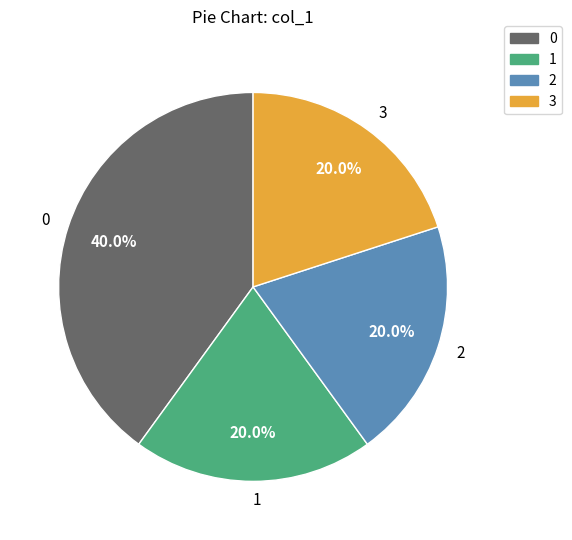

To the nearest percent, what is the difference between the largest and smallest slice percentages?

20%